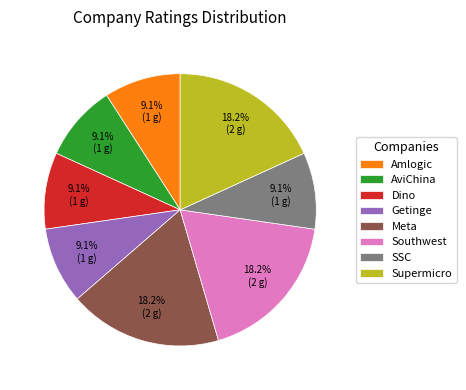

Does AviChina account for over 50% of the chart?

No